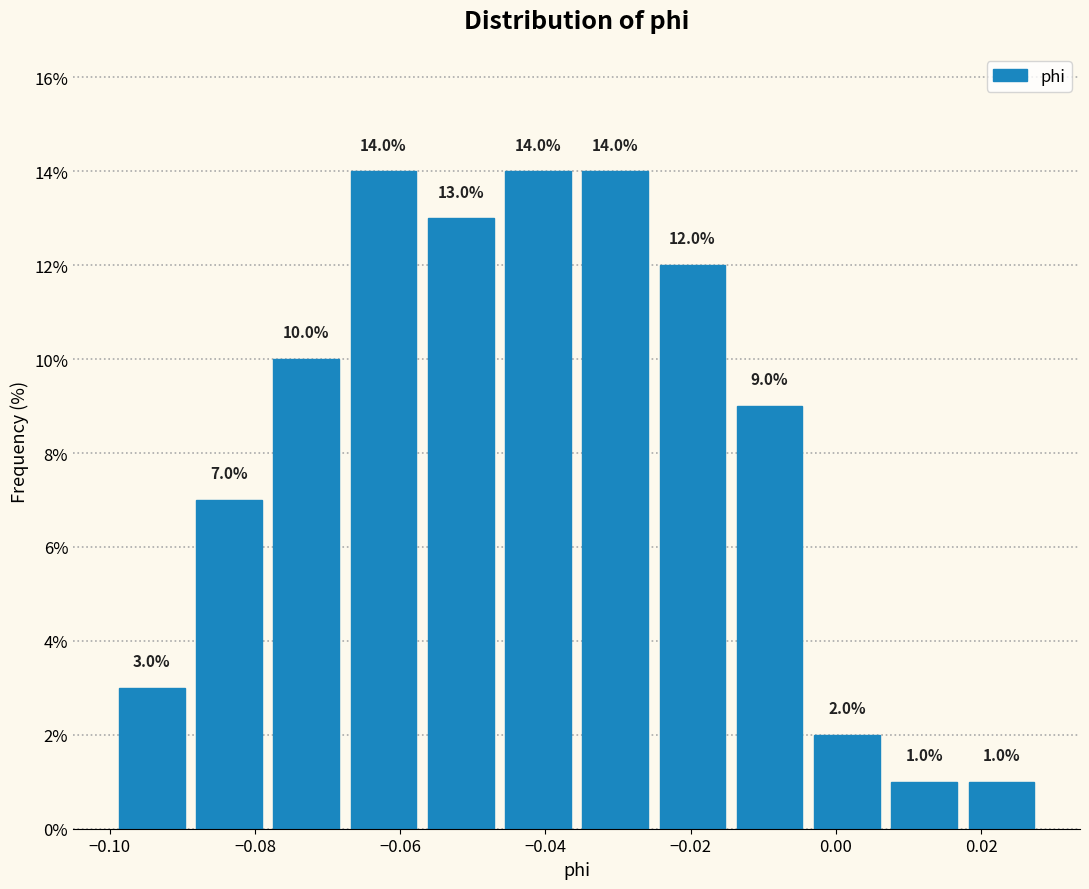

Reading left to right, list every bar in this chart as the range it spans on the x-axis followed by its height. The bar edges are not printed on the chart, so give them approximately, as read against the axis.

-0.100 to -0.088: 3.0
-0.088 to -0.078: 7.0
-0.078 to -0.068: 10.0
-0.068 to -0.056: 14.0
-0.056 to -0.046: 13.0
-0.046 to -0.036: 14.0
-0.036 to -0.026: 14.0
-0.026 to -0.014: 12.0
-0.014 to -0.004: 9.0
-0.004 to 0.006: 2.0
0.006 to 0.018: 1.0
0.018 to 0.028: 1.0